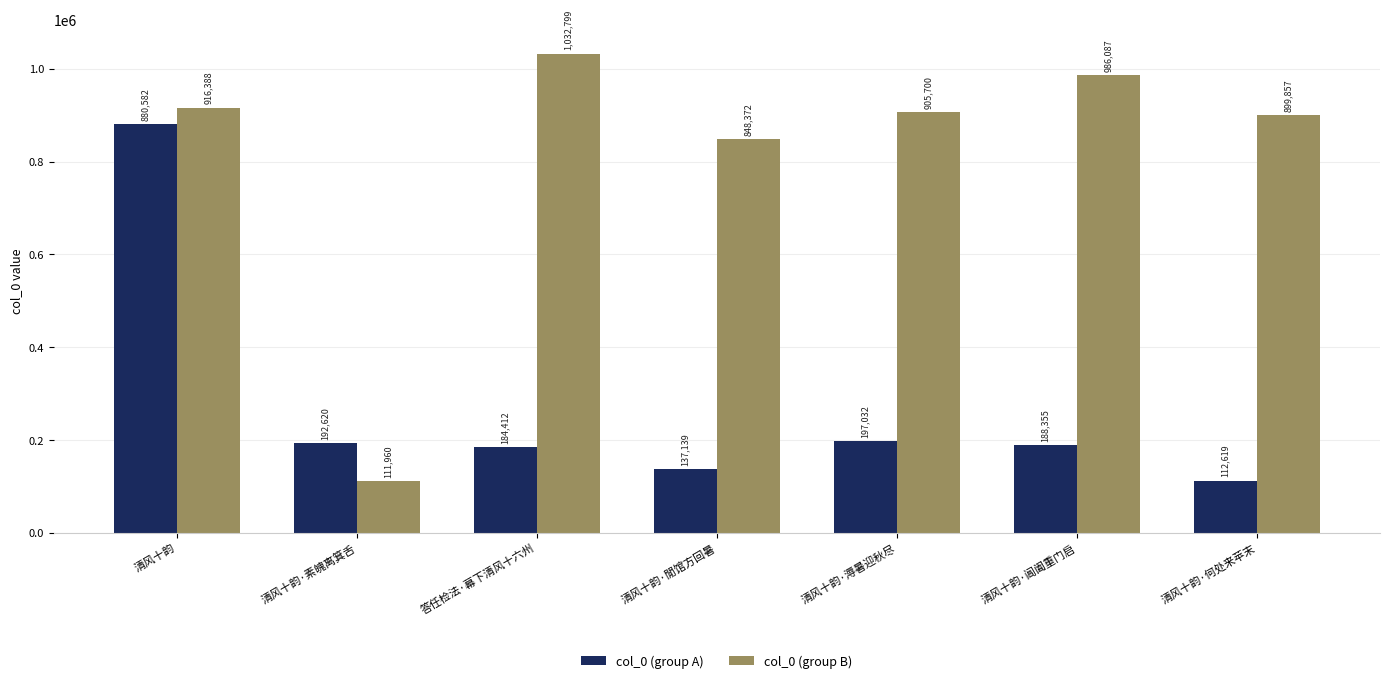

What is the spread (max minus min) of values at 清风十韵·閒馆方回暑?

711233